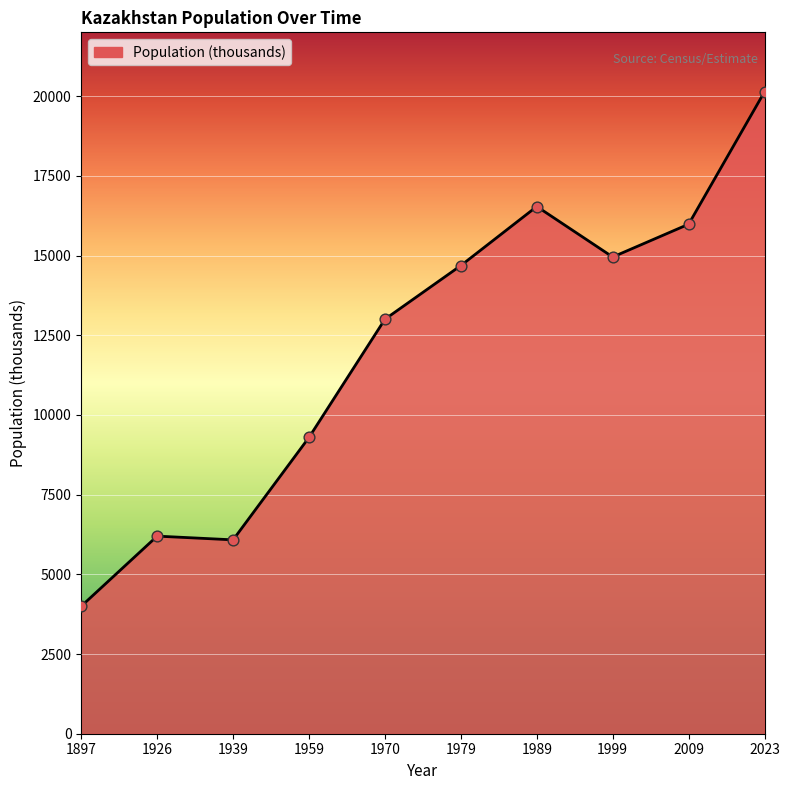

What is the change in value from 1897 to 1970?

+9001